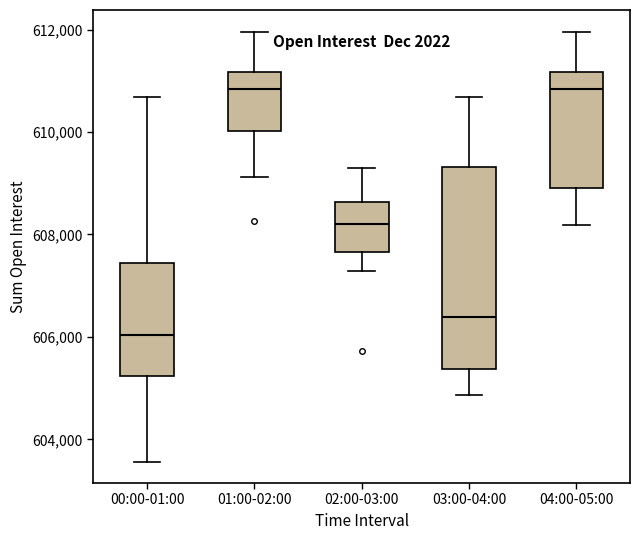

Where is the lower edge of the box for 03:00-04:00 on the y-axis? The values are not printed on the chart, so give them approximately, as read against the axis.

605400